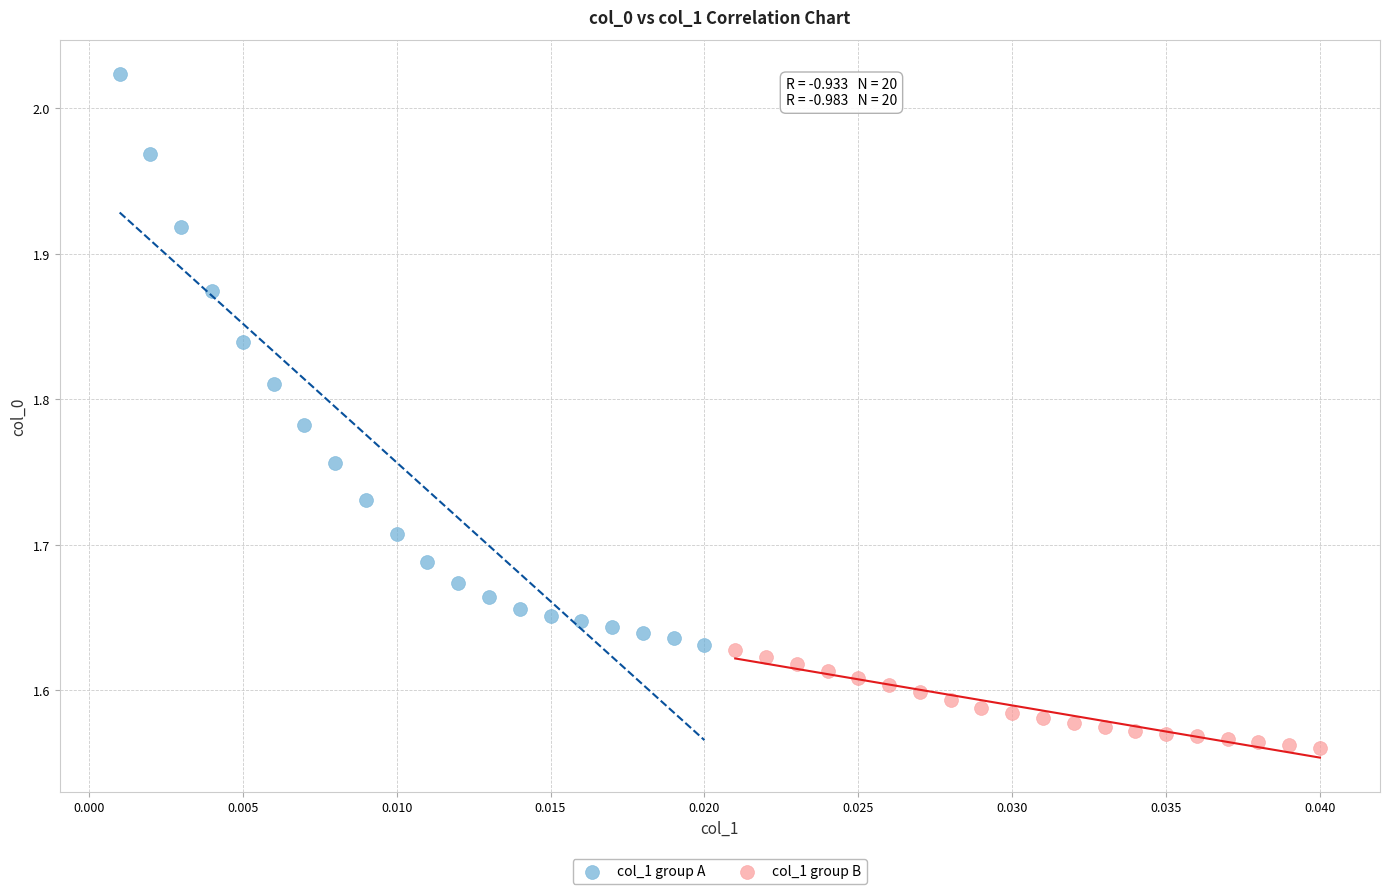

What are all the series names shown in the legend?

col_1 group A, col_1 group B